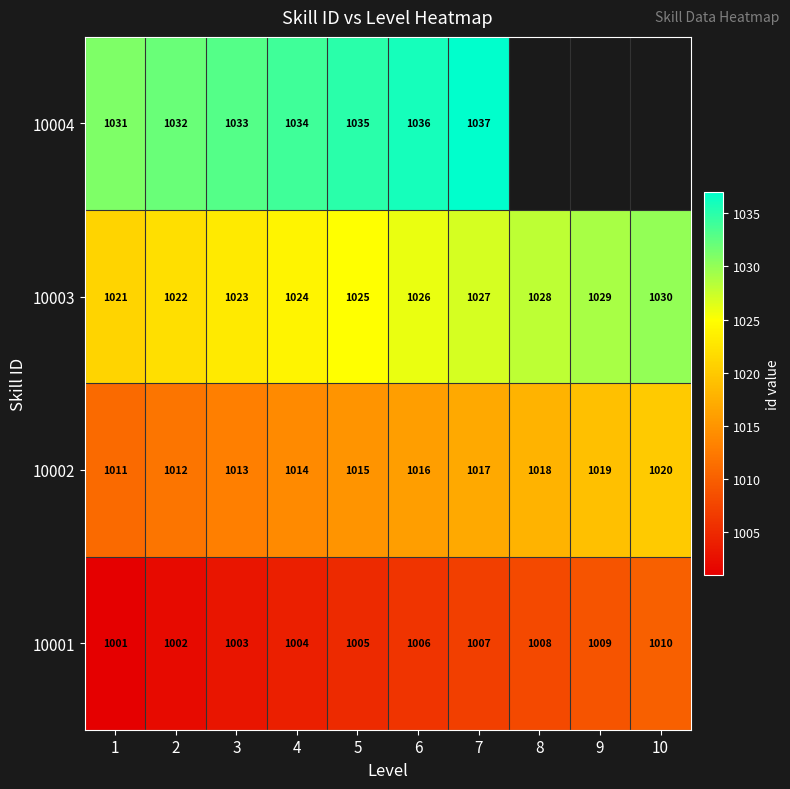

Is it true that 10002 equals 1015 at 5?

True